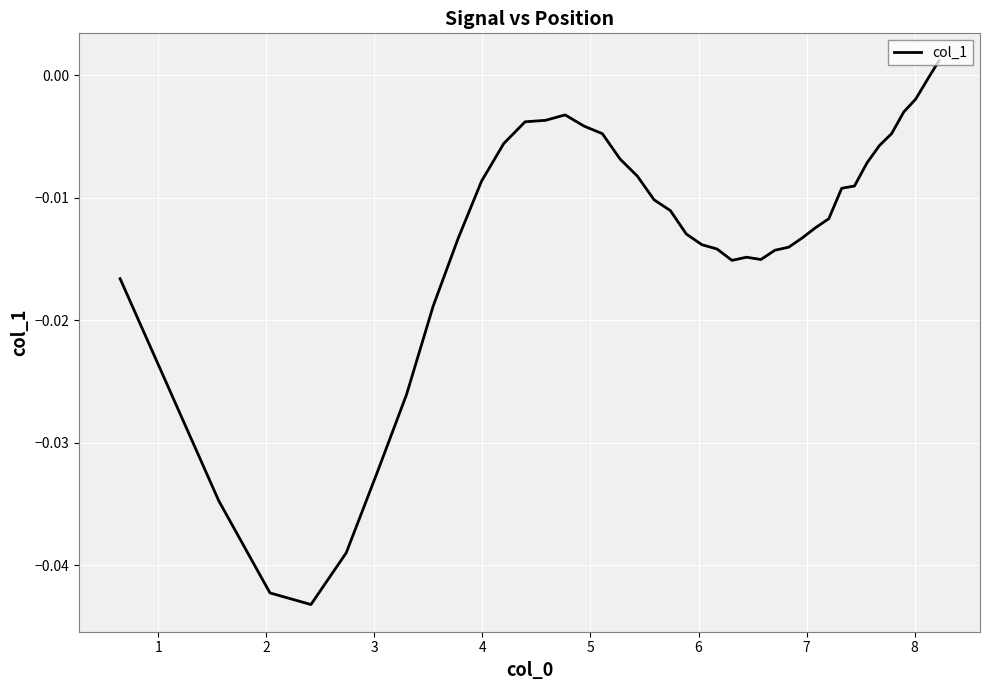

What is the sum of all values?

-0.5